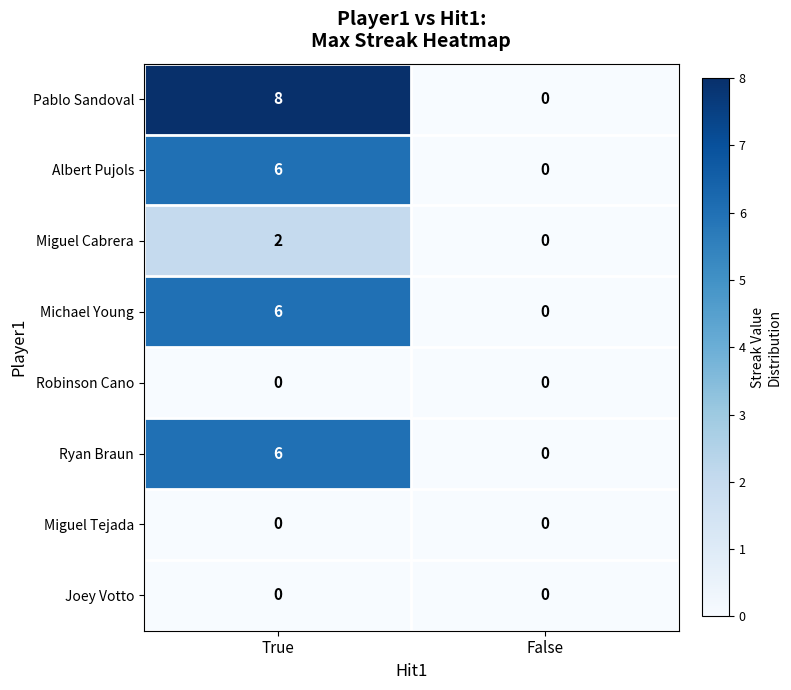

What is the difference between the maximum and minimum values in the Albert Pujols series?

6